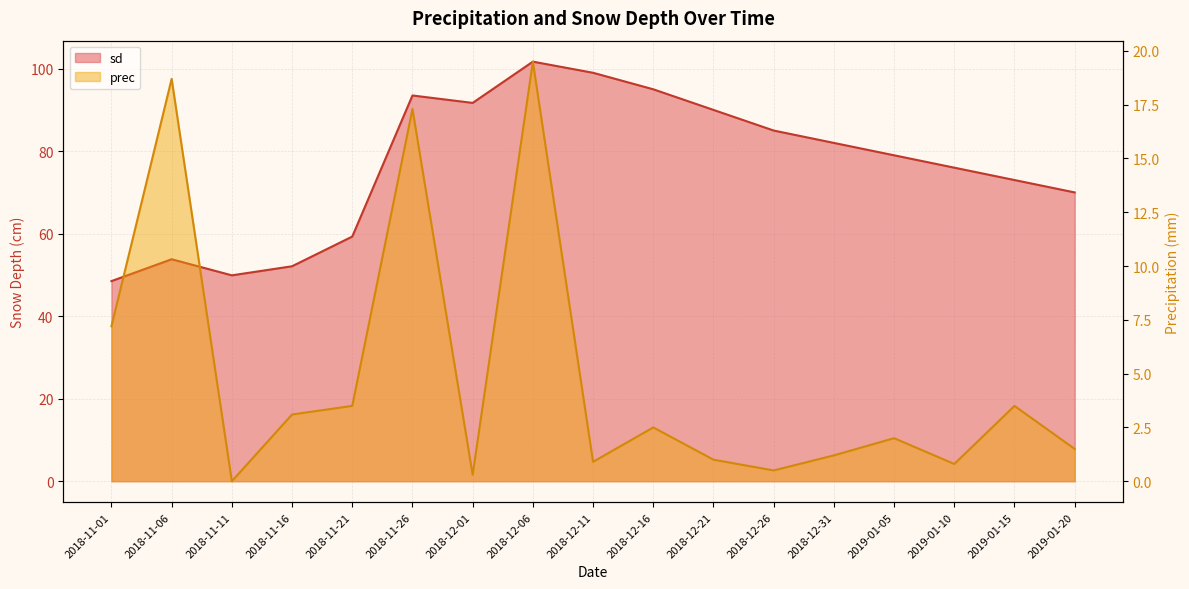

What is the difference between the maximum and minimum values in the sd series?

53.2